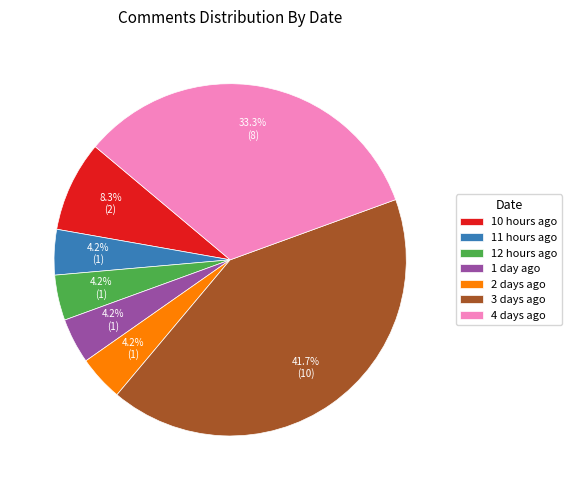

Count the number of slices in the pie.

7